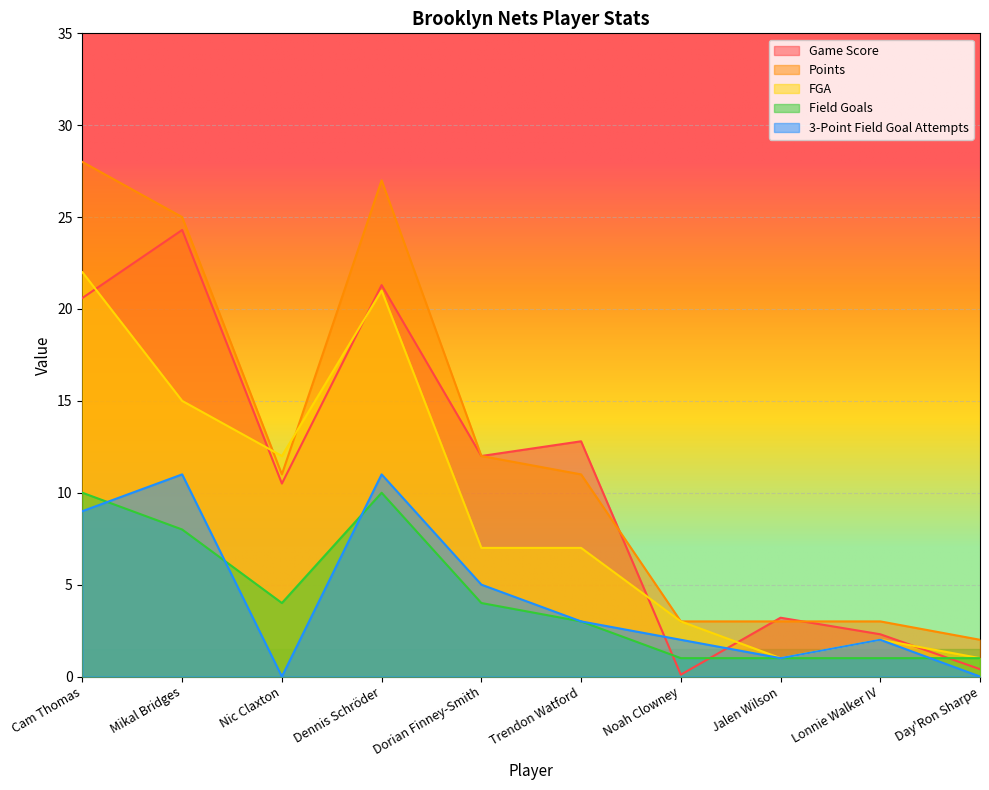

How many data points in Game Score are above 12?

4